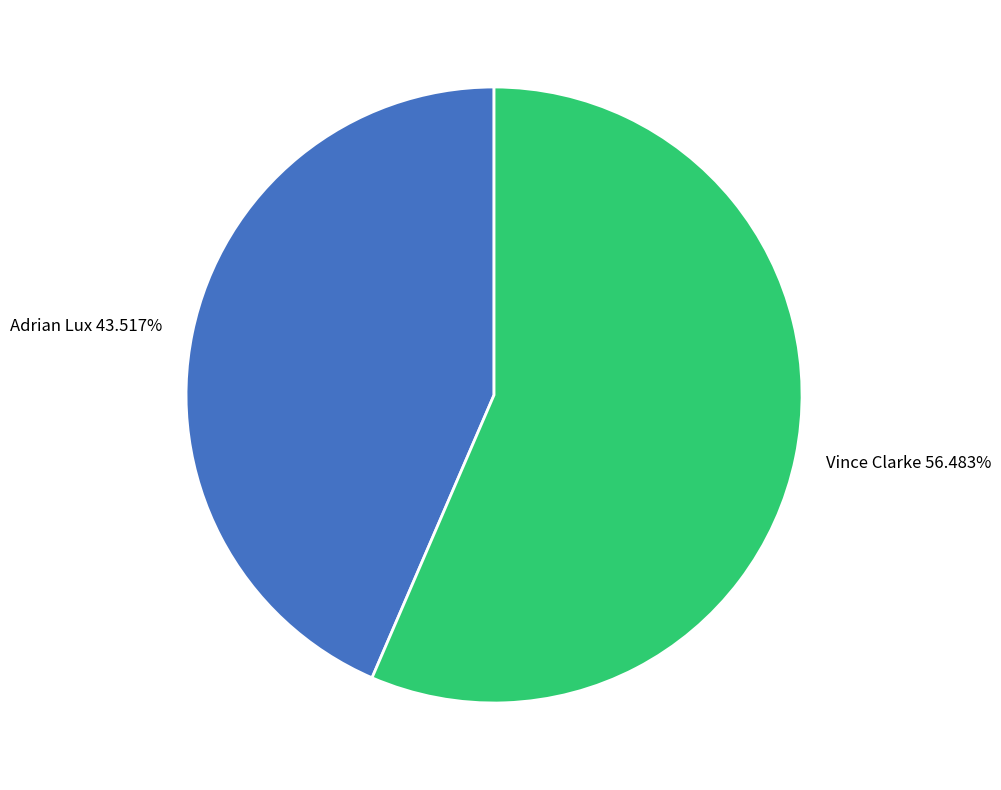

What percentage is NOT represented by Adrian Lux?

56.5%